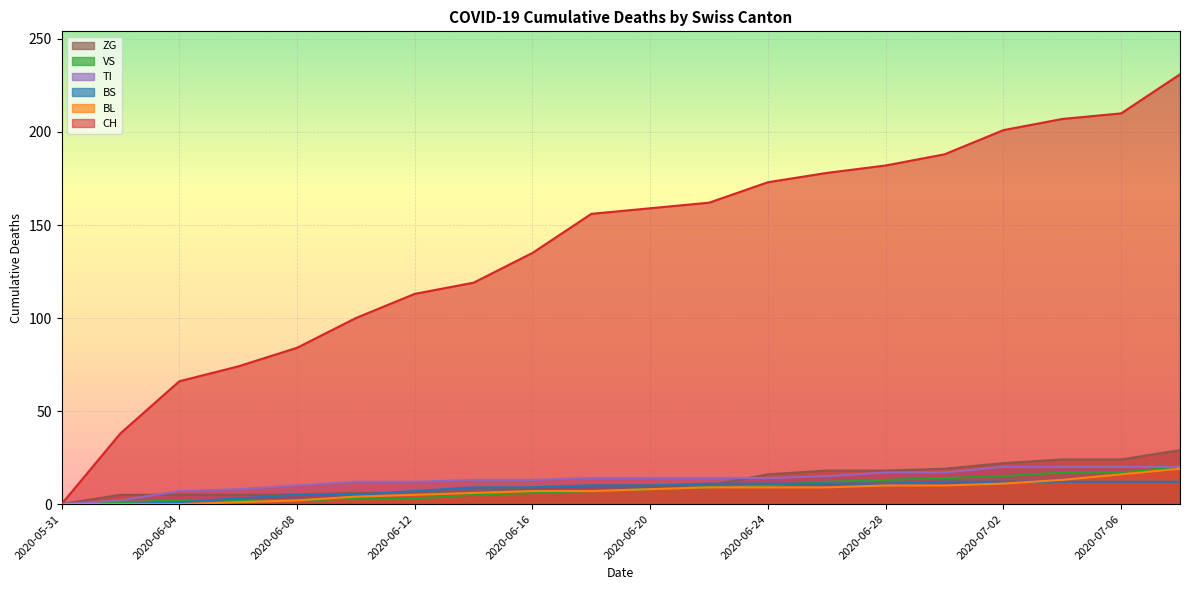

What is the sum of the BS values at 2020-06-02 and 2020-07-02?

12